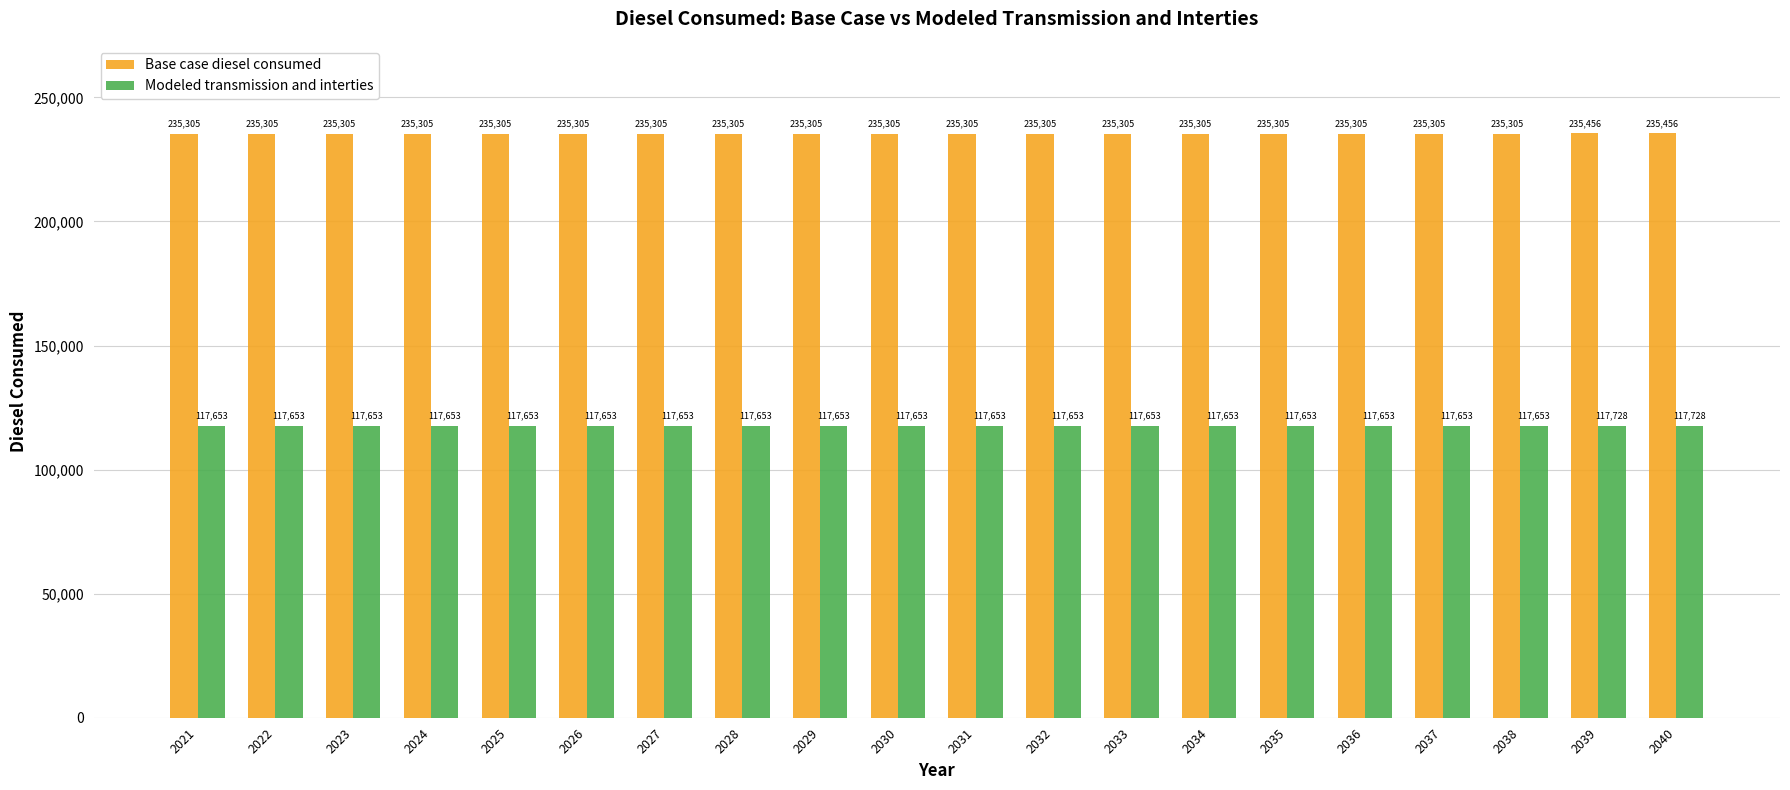

List the series in order of their overall mean, lowest first.

Modeled transmission and interties, Base case diesel consumed